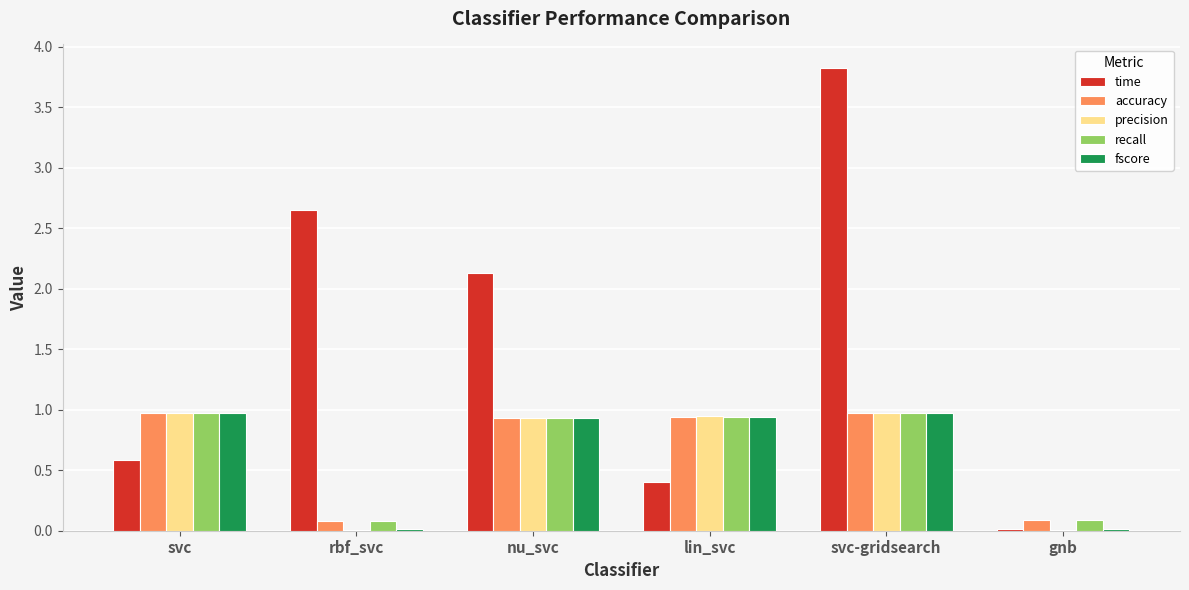

What is the greatest value displayed?

3.8